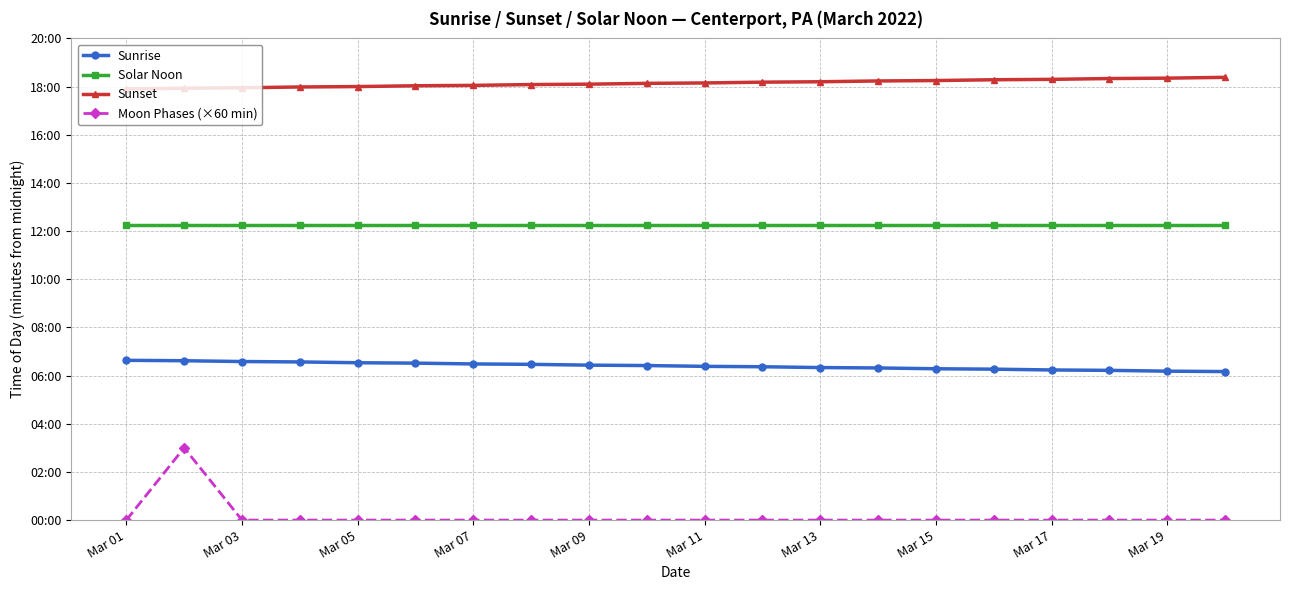

Is this an area chart (filled region under the line)?

No